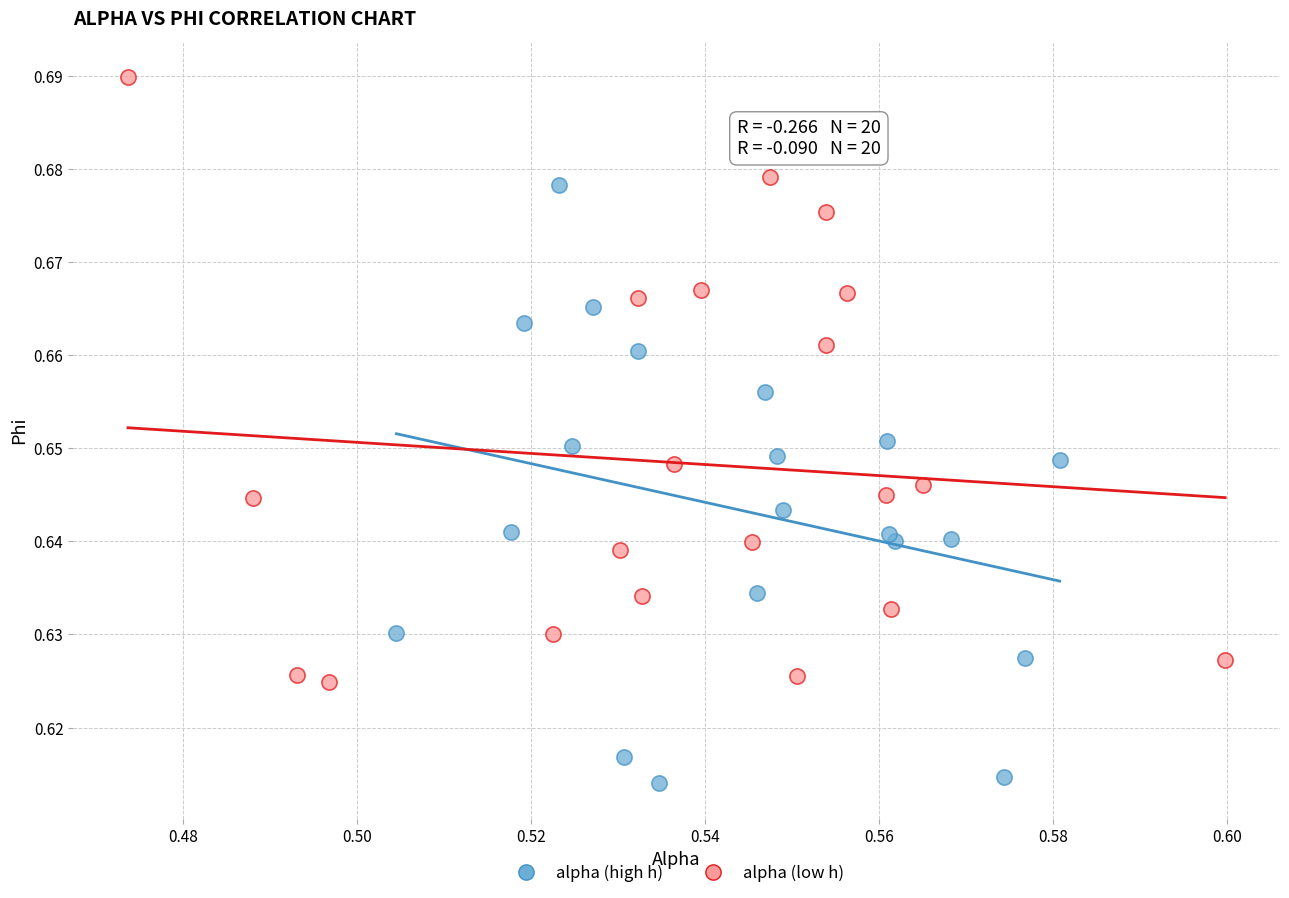

Which series contains the lowest Y value?

alpha (high h)